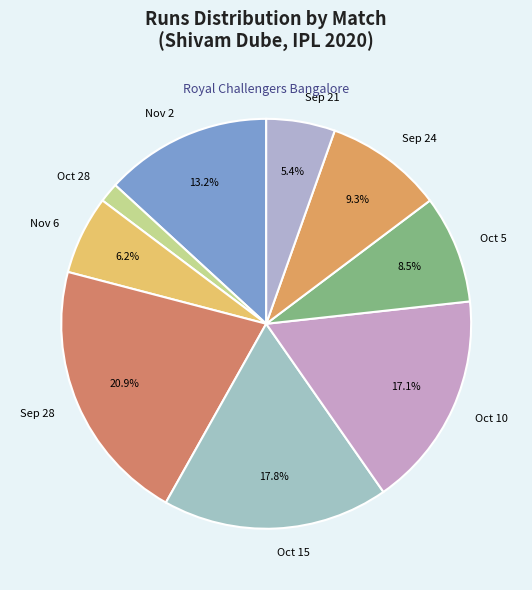

What portion of the pie excludes Oct 5?

91.5%